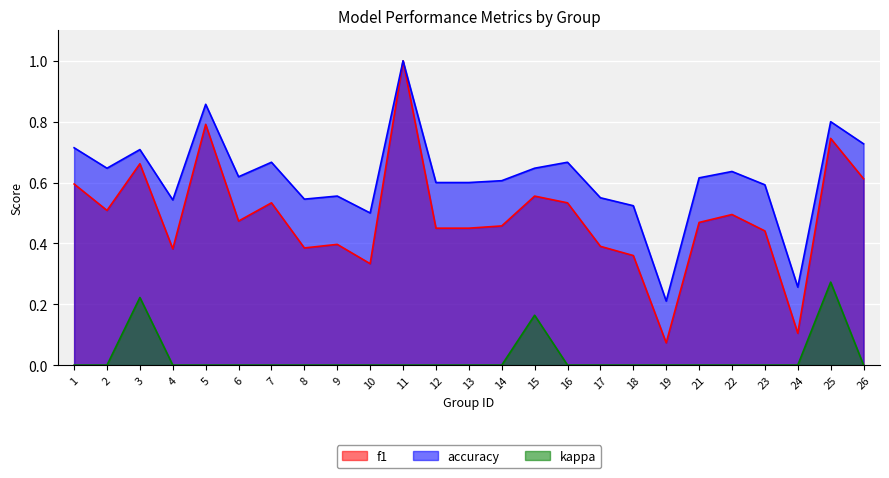

In accuracy, how many points are lower than both neighbors (excluding endpoints)?

7